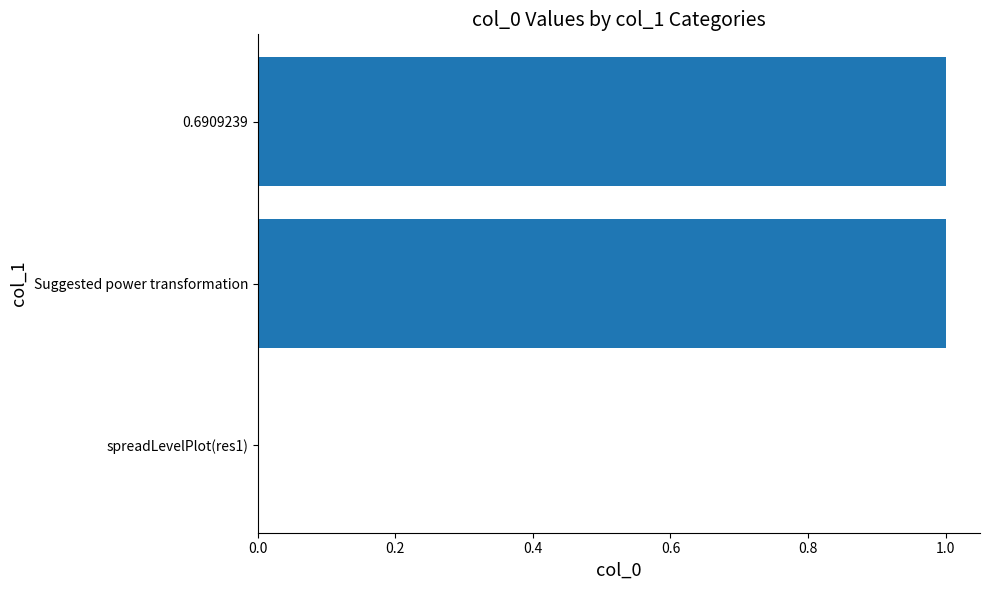

What is the ratio of the value at Suggested power transformation to the value at 0.6909239?

1.0